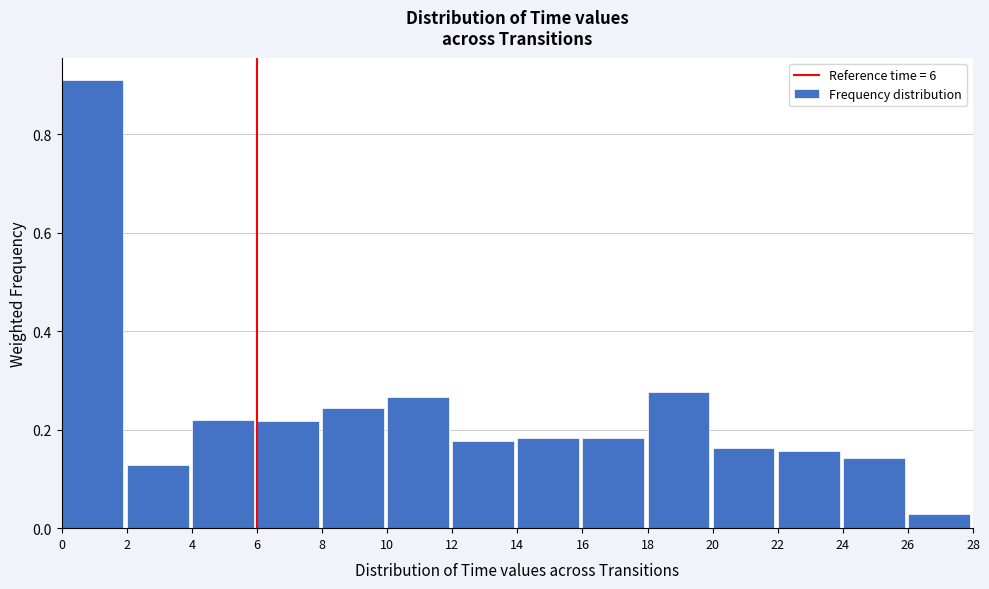

What is the change in value from 2 to 8?

+0.1